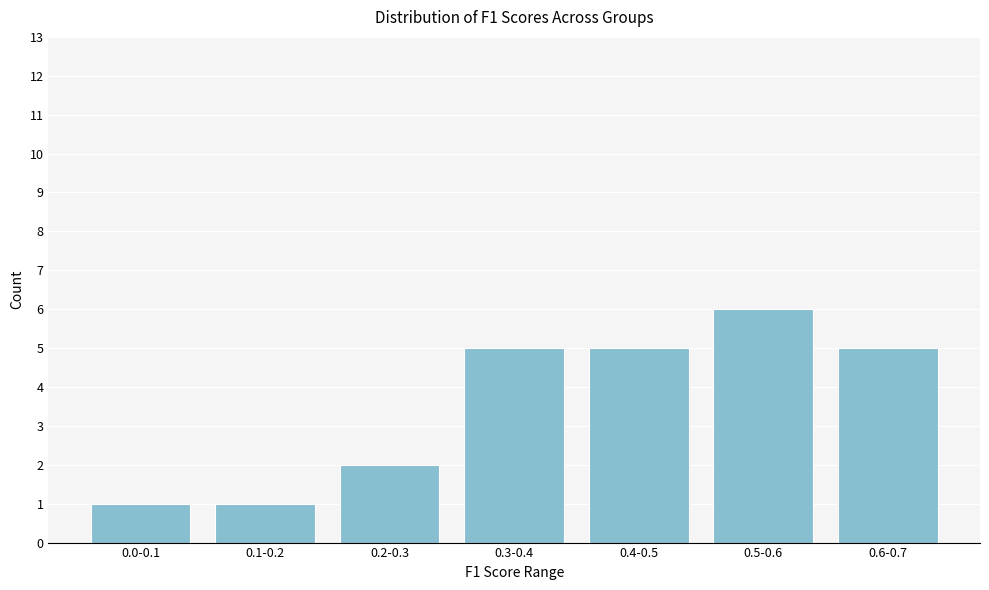

Reading left to right, what are all the values shown in this chart?

1	1	2	5	5	6	5